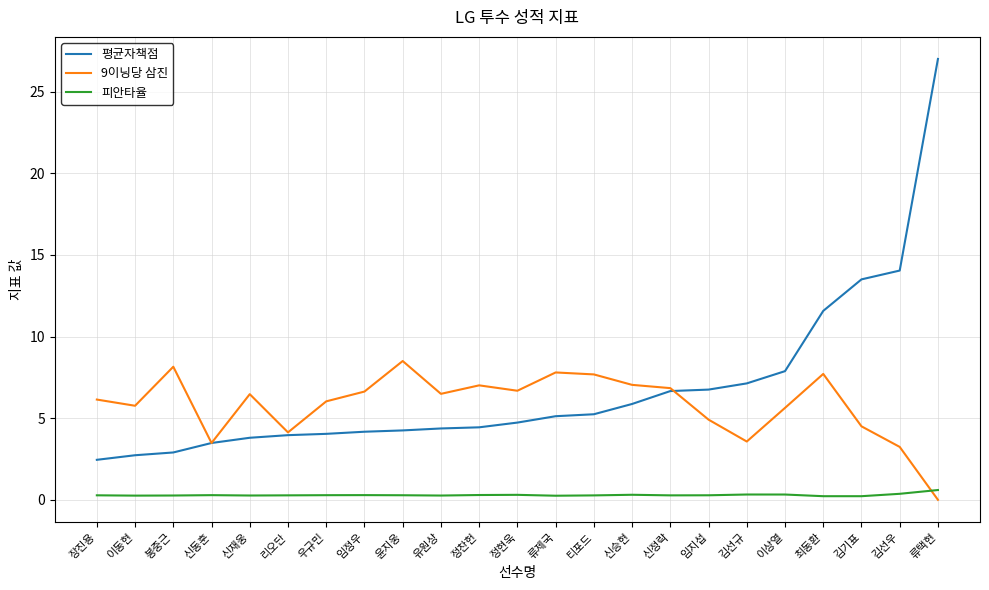

True or false: 9이닝당 삼진 has a value of 8.2 at 이상열.

False